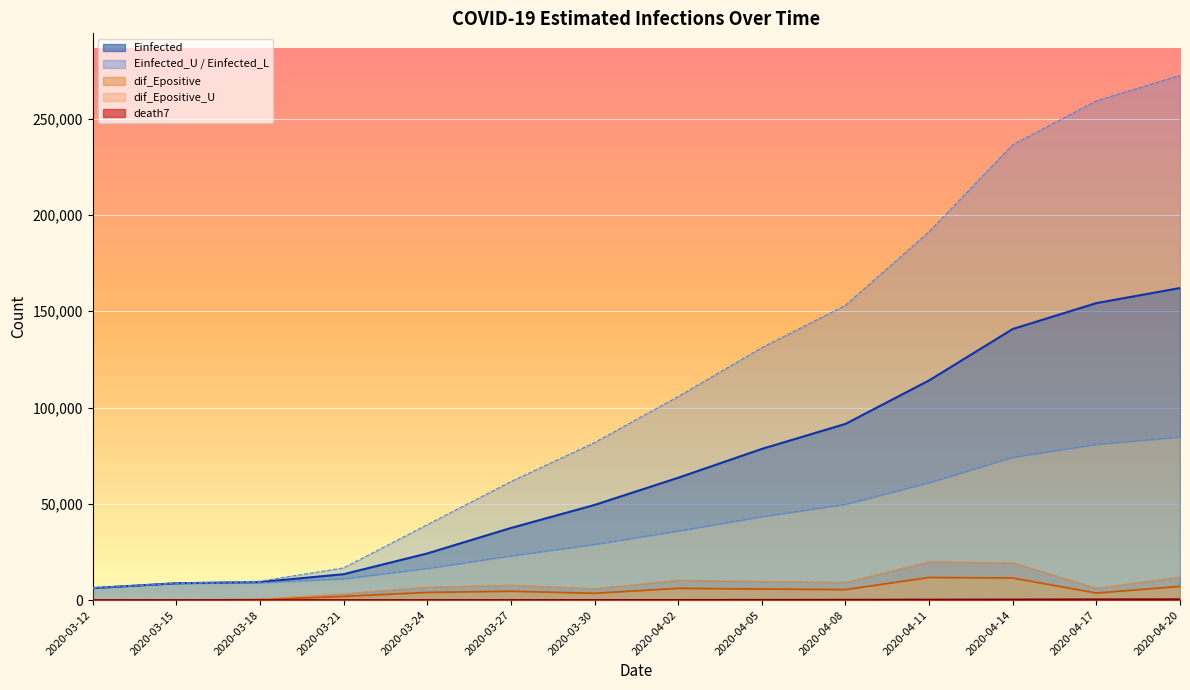

True or false: dif_Epositive_U and death7 cross at least once.

False